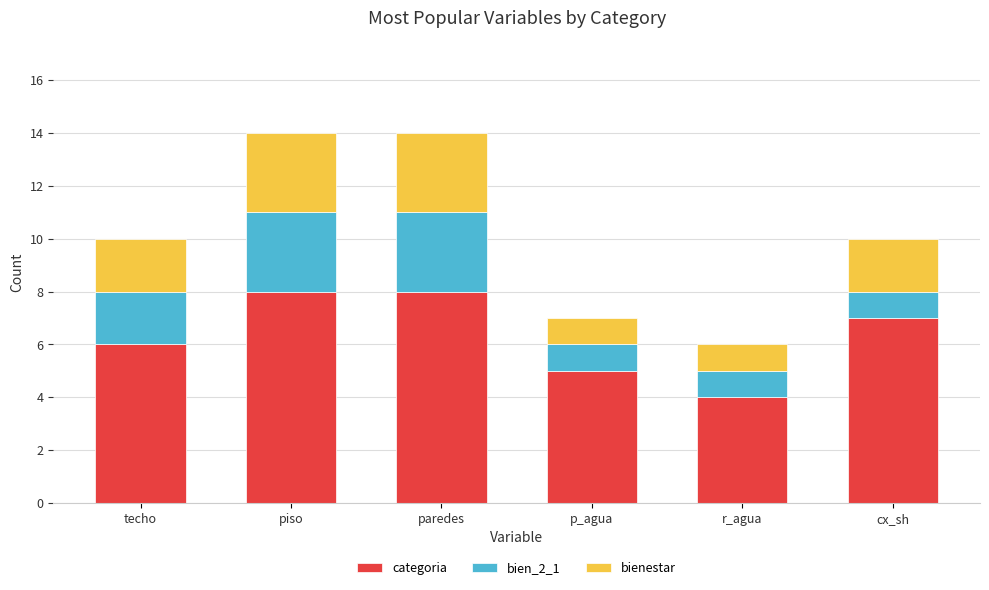

What is the difference between the categoria values at r_agua and p_agua?

1